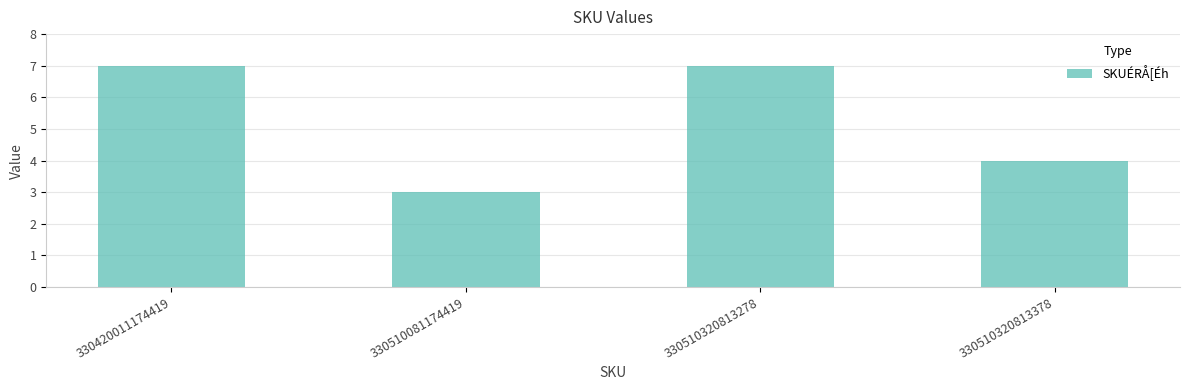

Which has a higher value, 330510320813278 or 330510081174419?

330510320813278